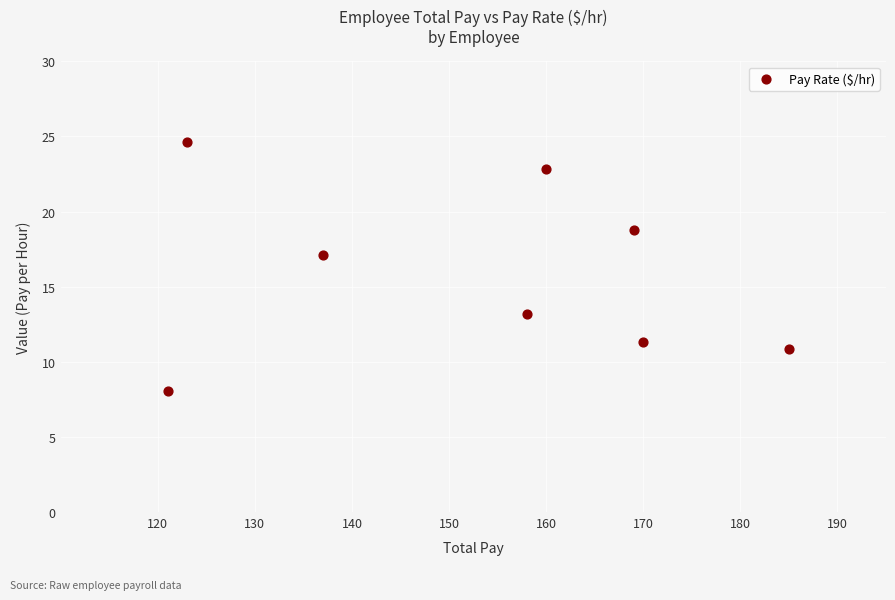

What is the range of X values (max minus min)?

64.0